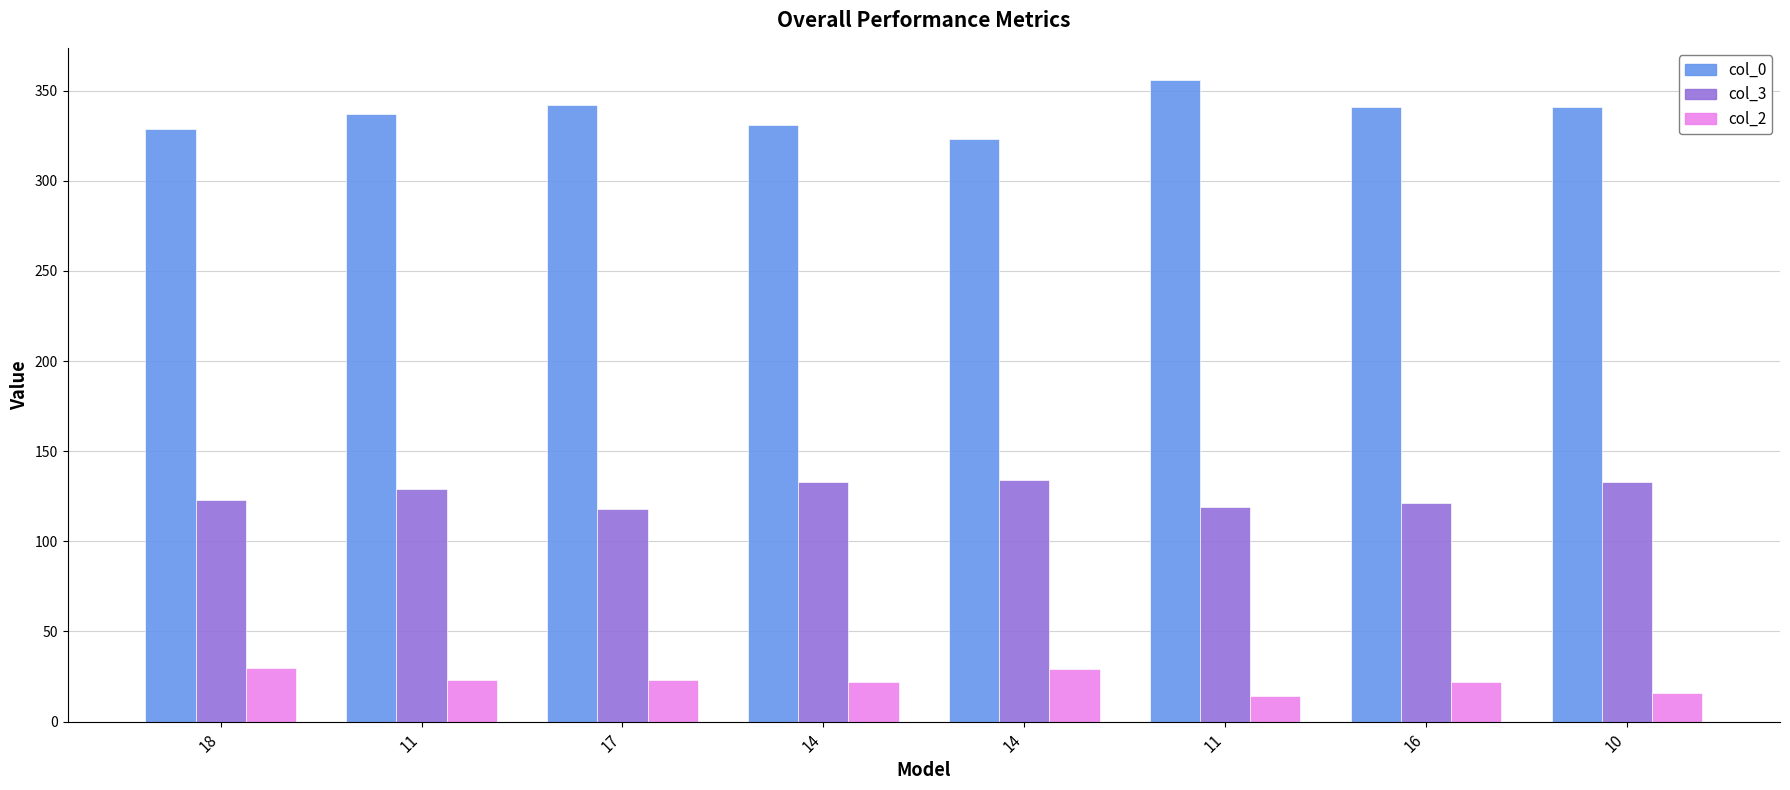

What is the maximum value shown in the chart?

356